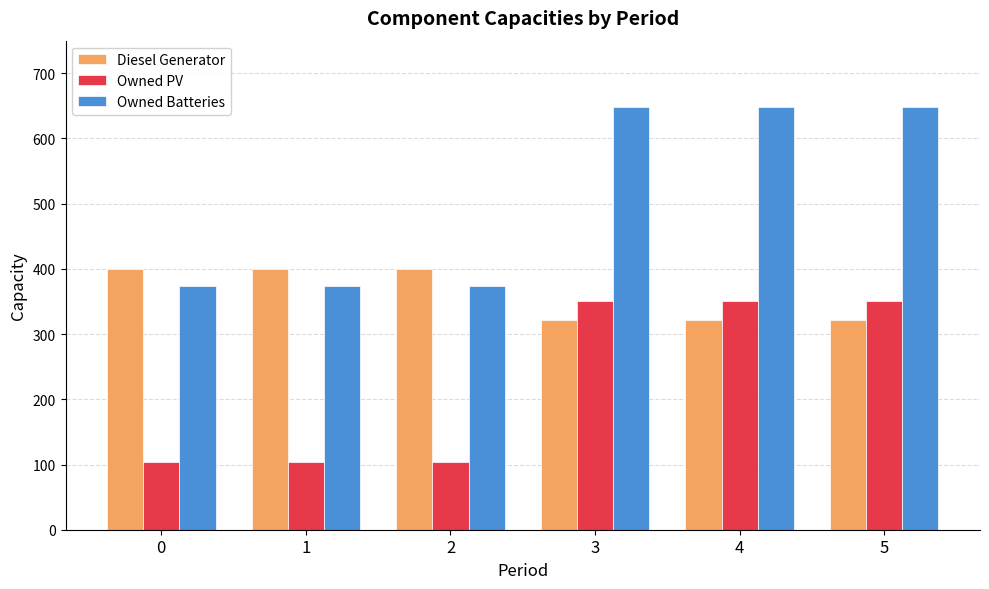

What is the spread (max minus min) of values at 4?

328